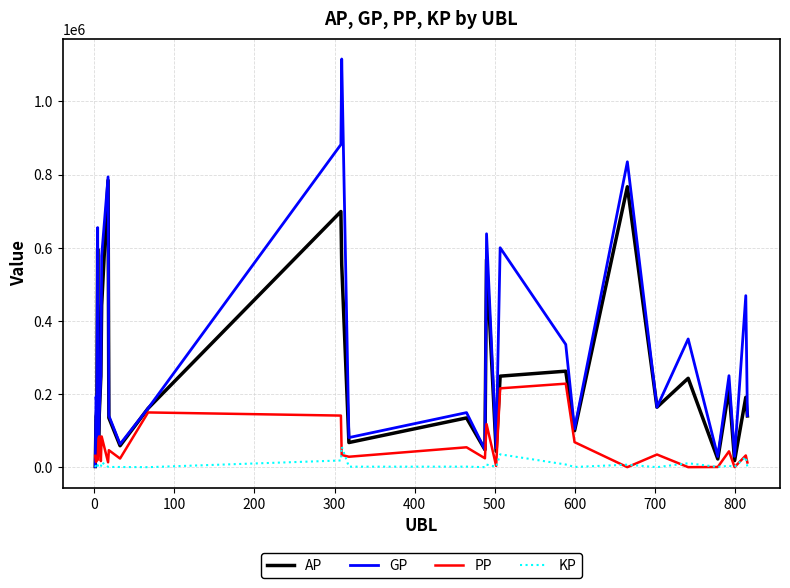

How many lines are shown in the chart?

4